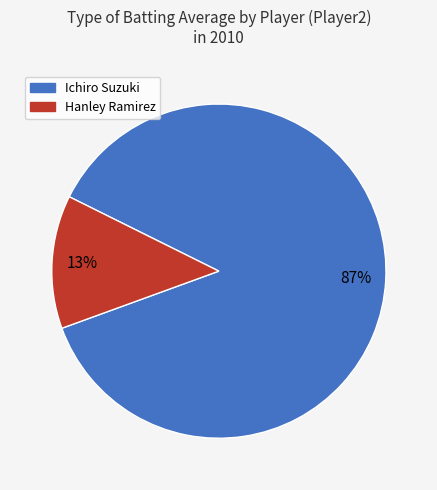

Is there a majority slice in this chart?

Yes